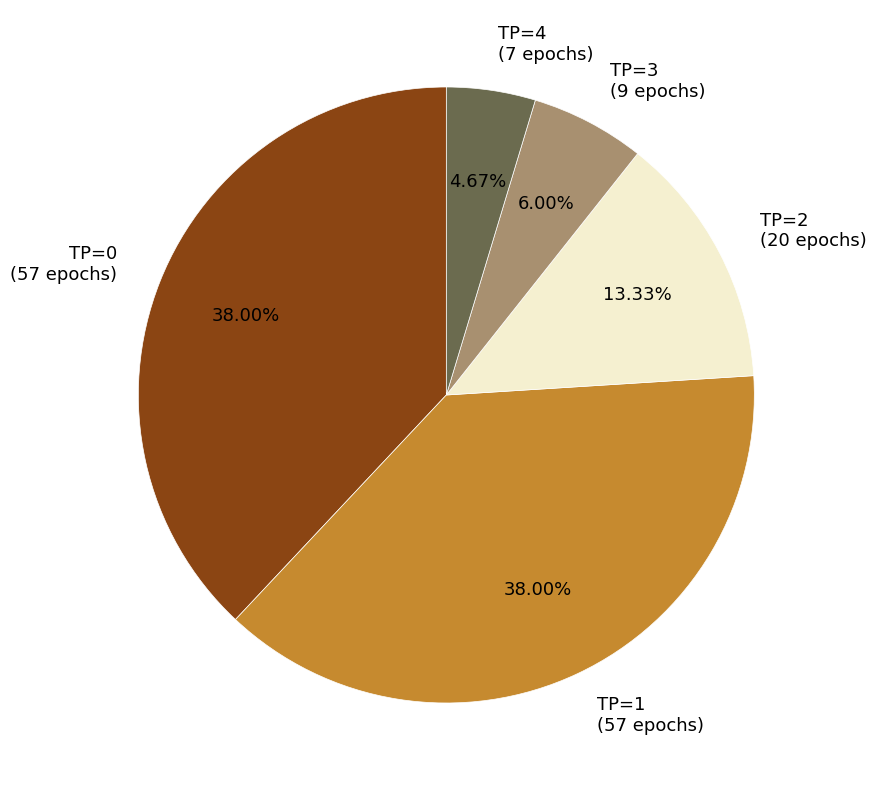

Between TP=0 and TP=3, which is larger?

TP=0